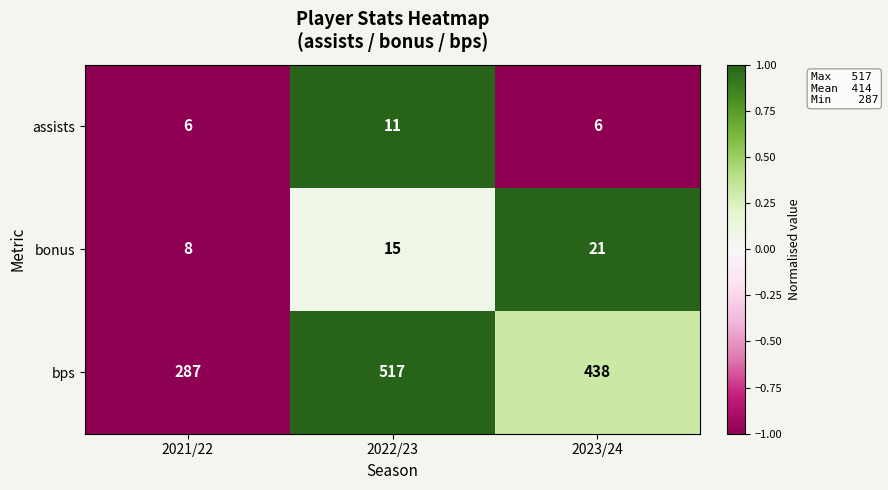

Count the number of categories in the chart.

3